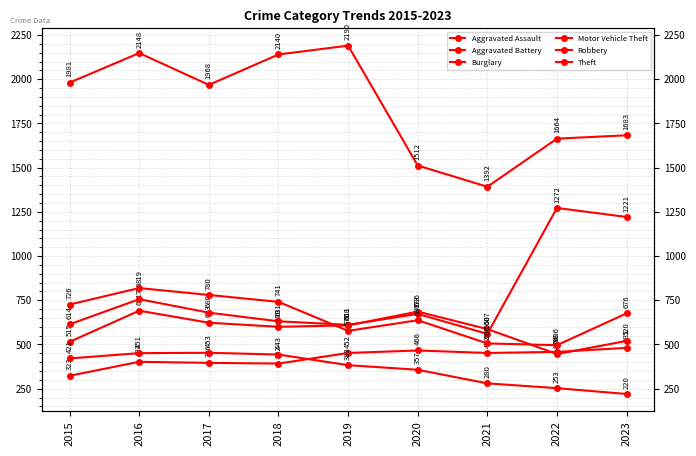

The value of Aggravated Battery at 2021 is 587. True or false?

True